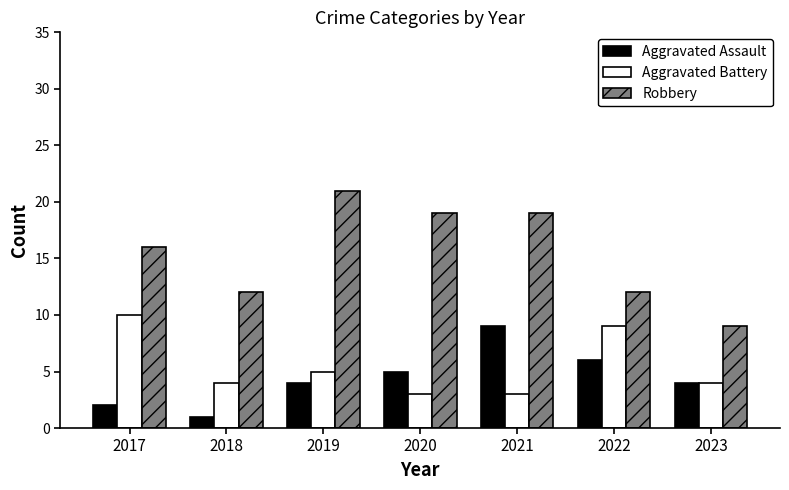

What is the sum of the Robbery values at 2019 and 2023?

30